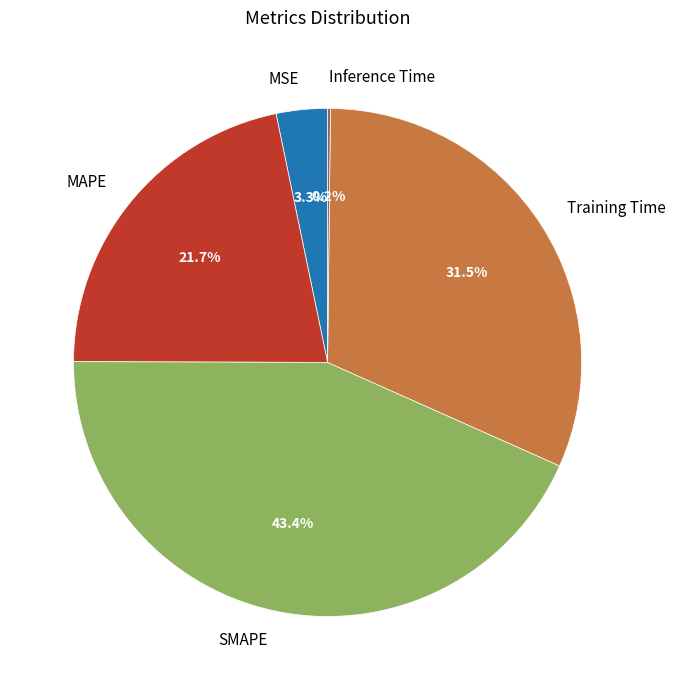

To the nearest percent, what portion does MAPE represent?

22%